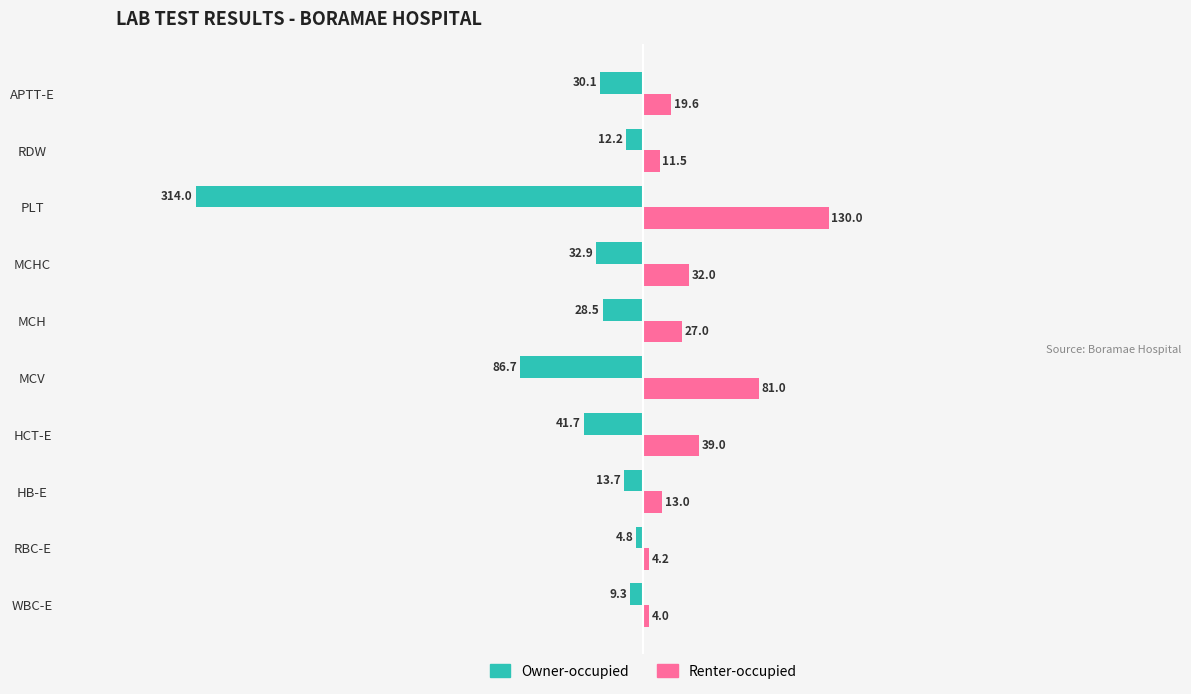

True or false: Owner-occupied has a value of -12.2 at RDW.

True